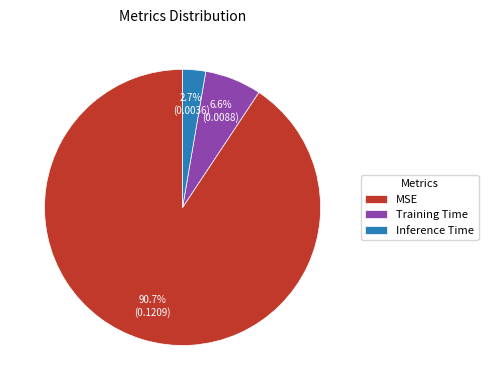

Combined, do Training Time and Inference Time account for over 50%?

No